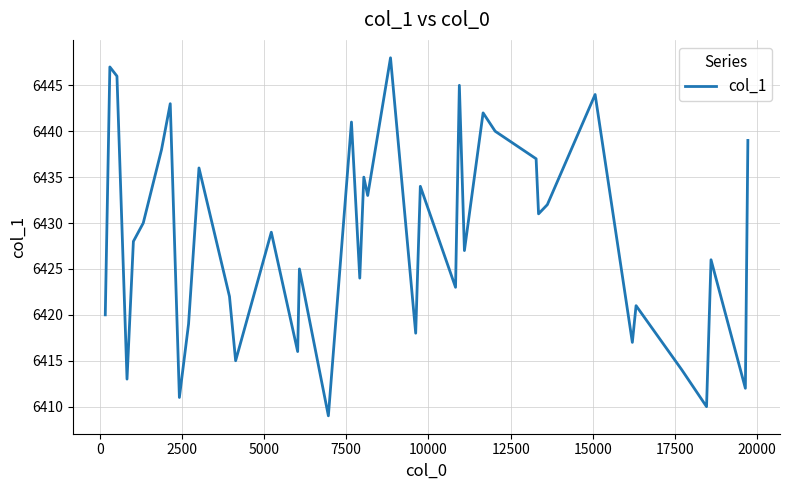

What is the difference between the maximum and minimum values?

39